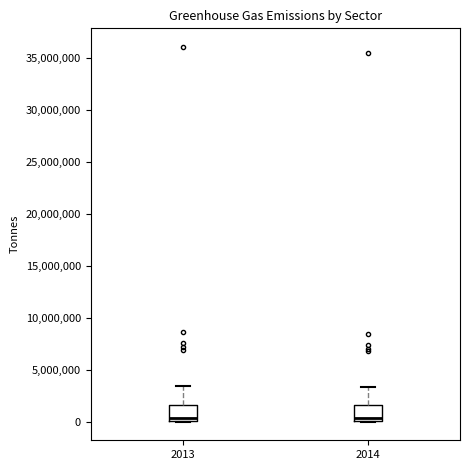

Reading left to right, read every box against the y-axis: the position of its median line, the range the box covers, and the ends of its whiskers. The values are not printed on the chart, so give them approximately, as read against the axis.

2013: median 500000, box 0 to 1500000, whiskers 0 to 3500000
2014: median 500000, box 0 to 1500000, whiskers 0 to 3500000